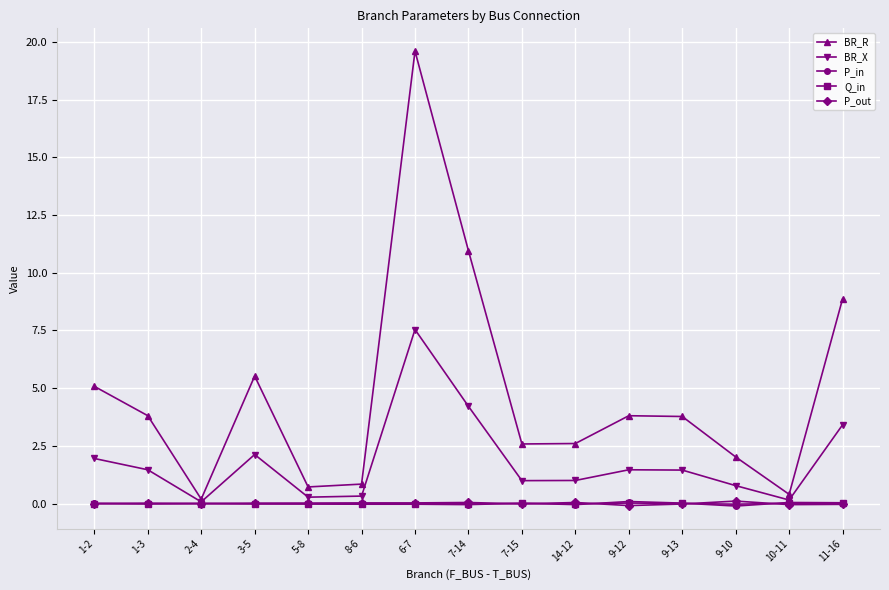

True or false: BR_X has a value of 2.4 at 11-16.

False